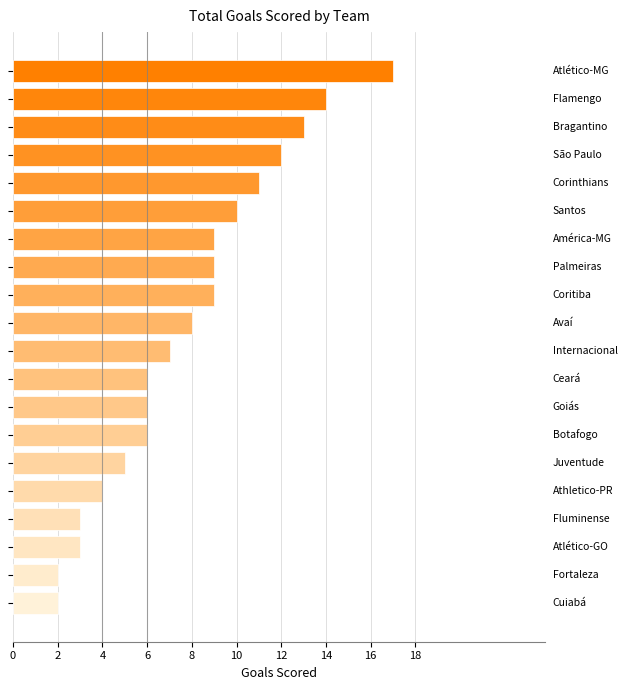

Are the bars grouped side by side (vs. stacked)?

No